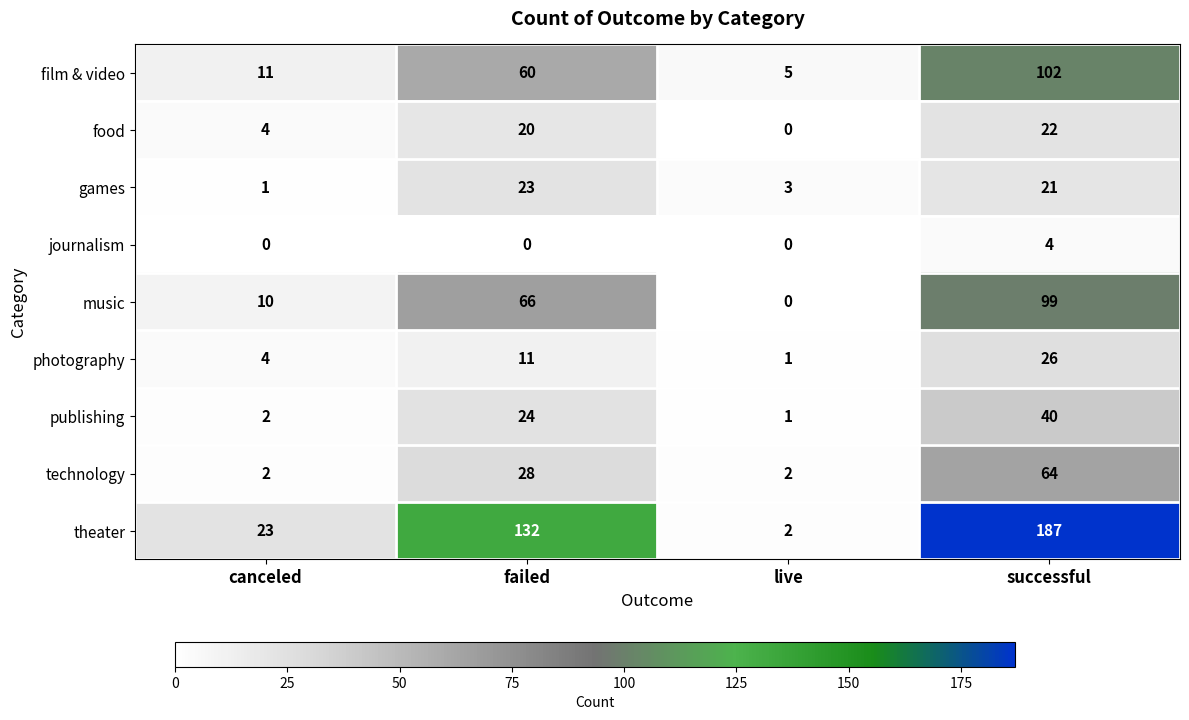

What is the maximum value shown in the chart?

187